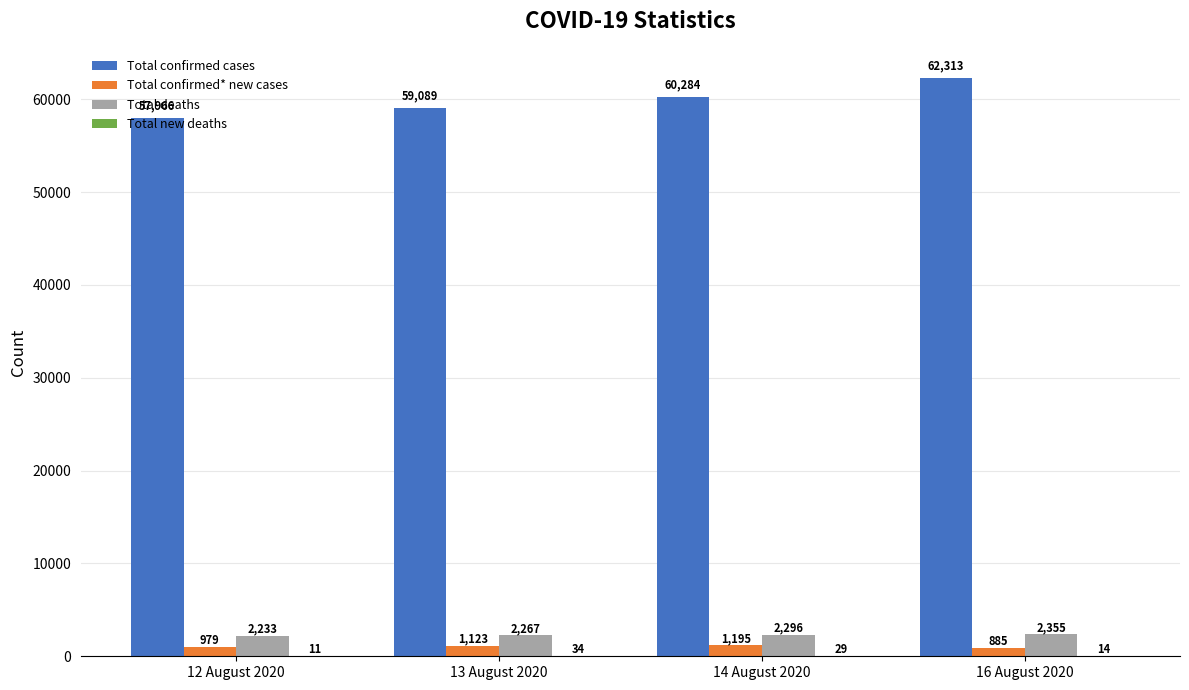

What is the greatest value displayed?

62313